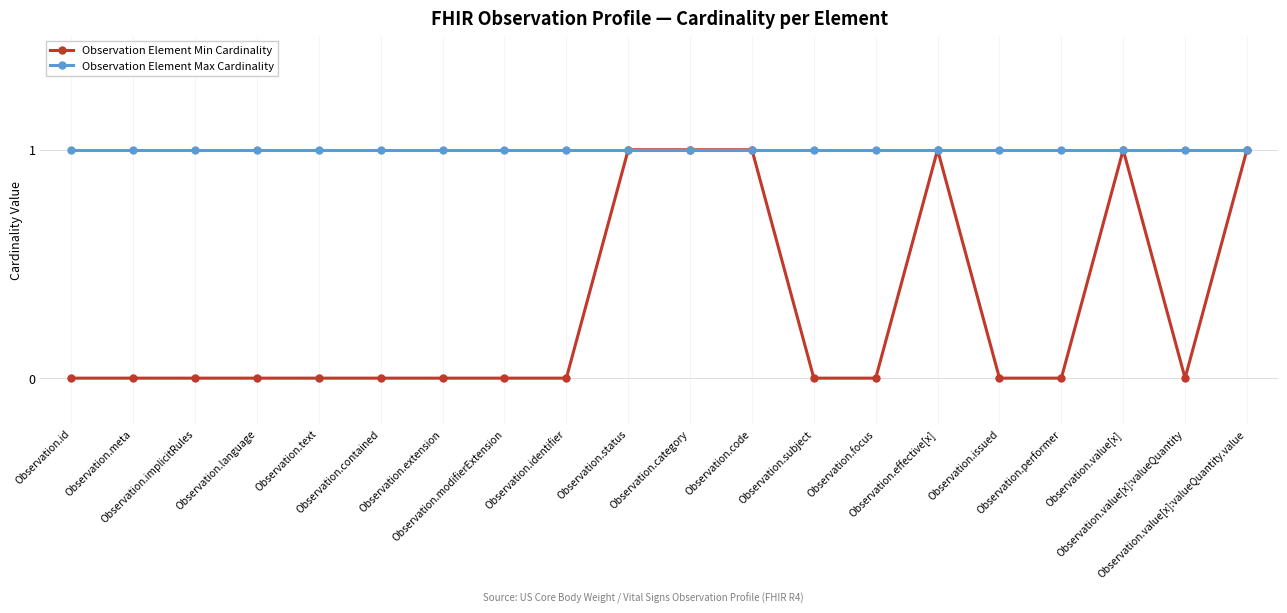

Is this an area chart (filled region under the line)?

No